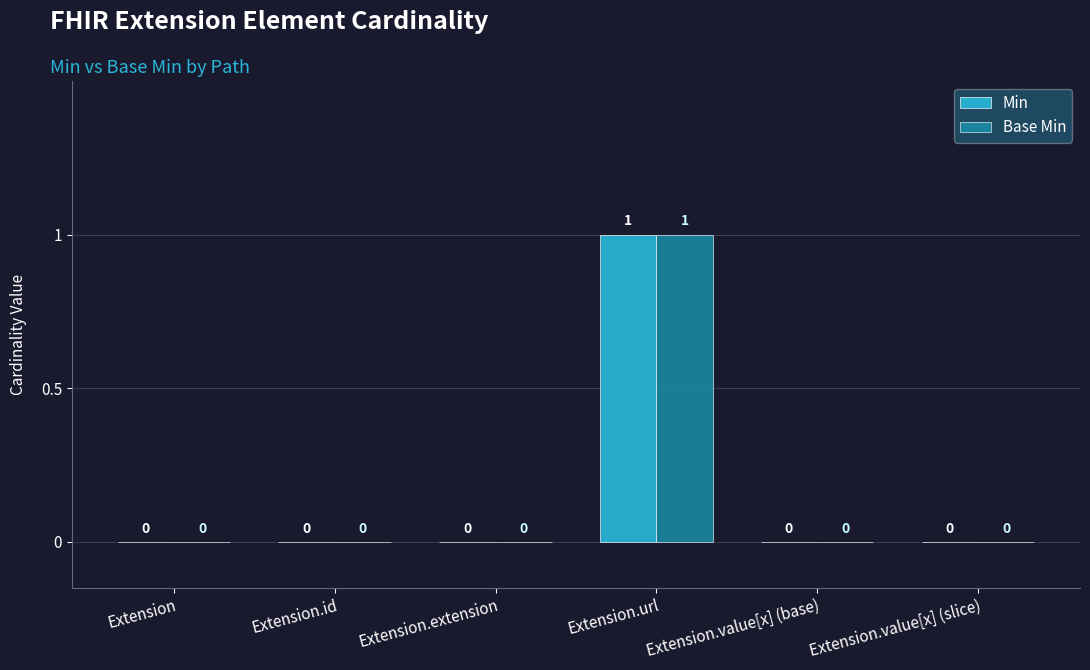

At which category is the sum across all series the highest?

Extension.url